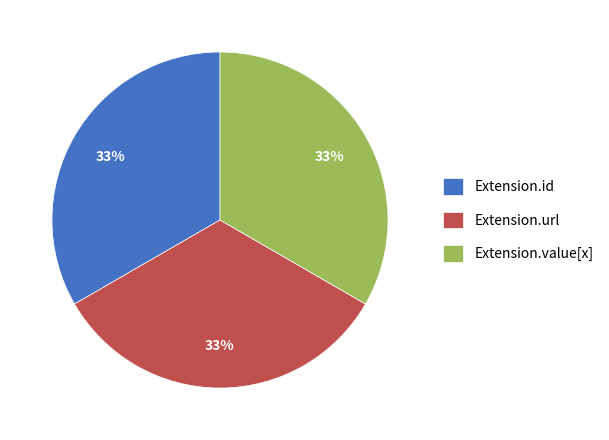

Count the number of slices in the pie.

3